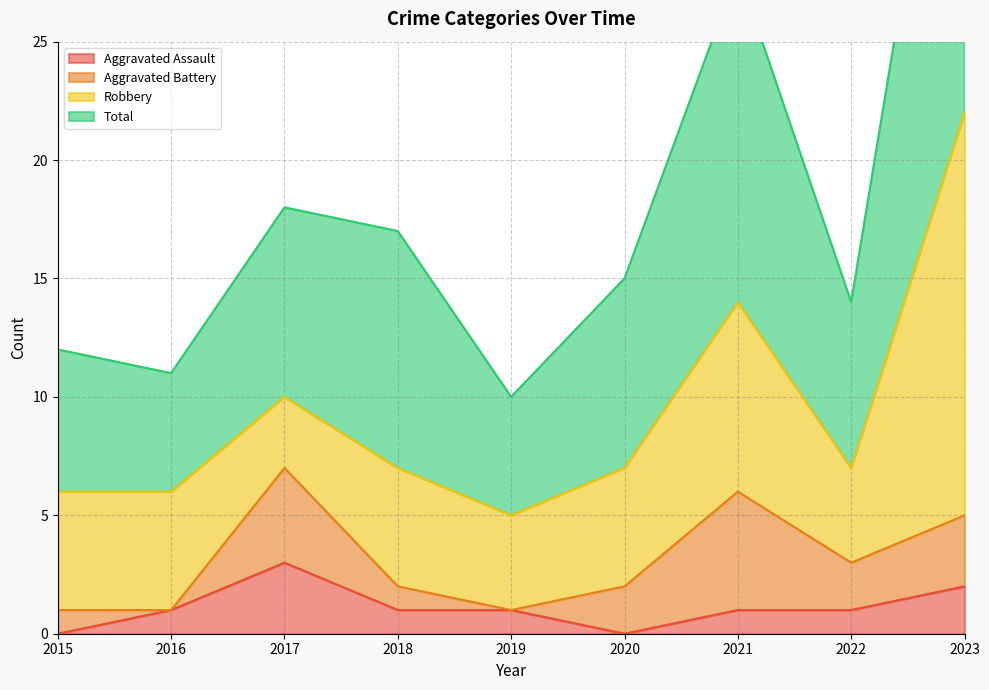

What is the sum of the Total values at 2015 and 2018?

29